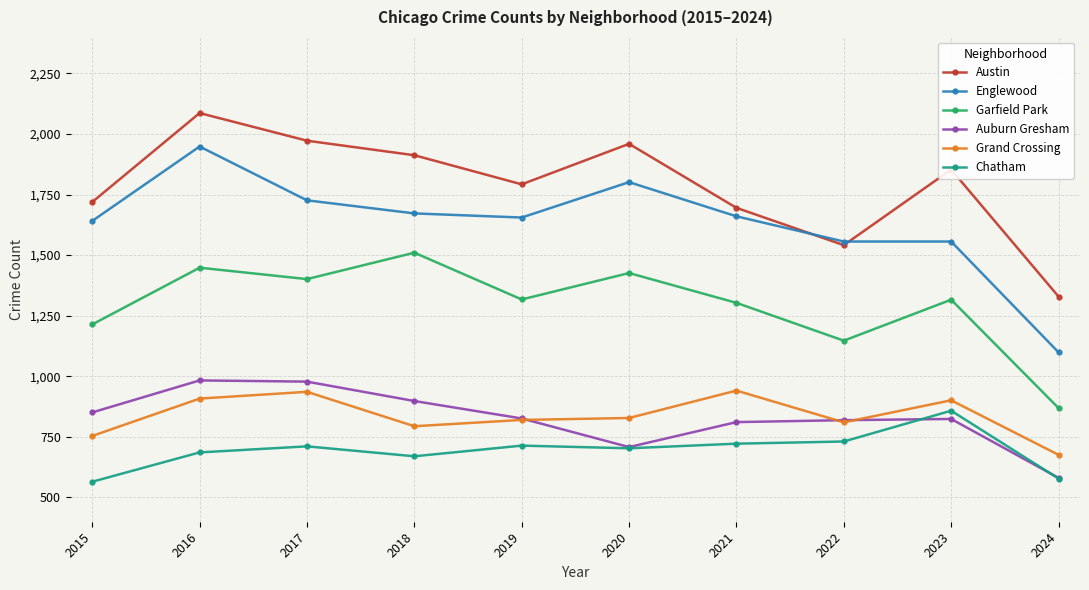

List the series in order of their peak value, lowest first.

Chatham, Grand Crossing, Auburn Gresham, Garfield Park, Englewood, Austin